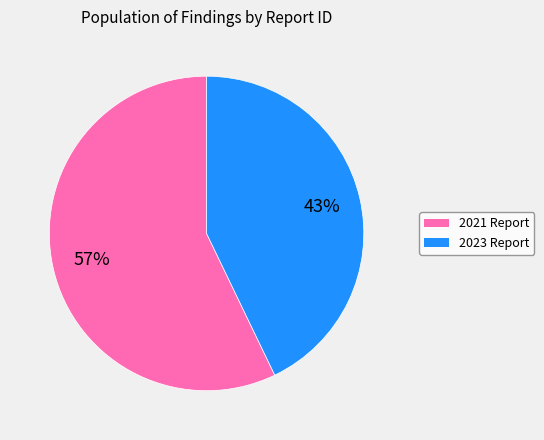

To the nearest percent, what is the difference between the largest and smallest slice percentages?

14%